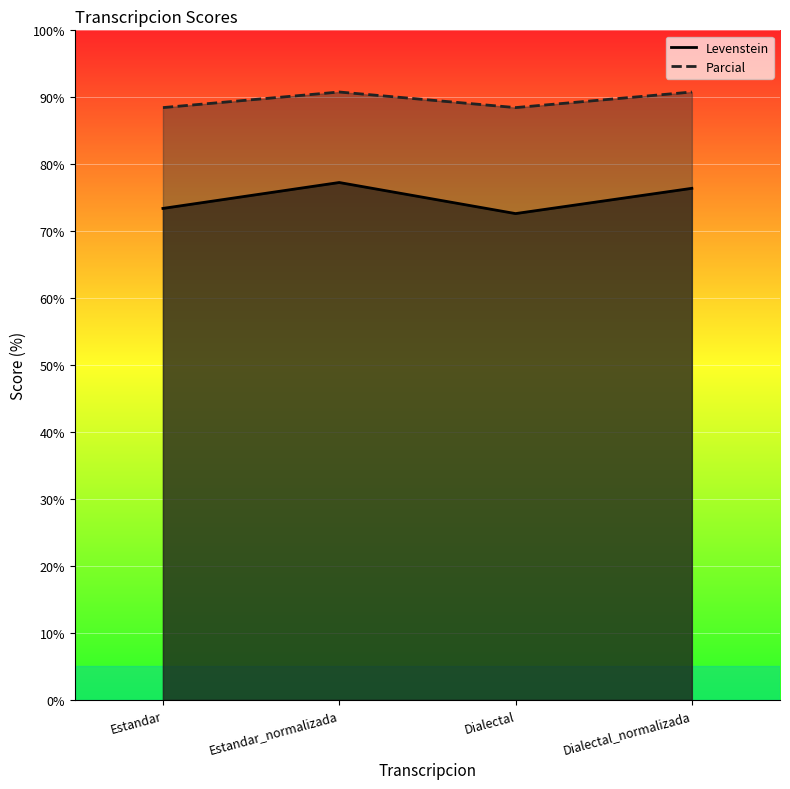

In Levenstein, how many points are lower than both neighbors (excluding endpoints)?

1